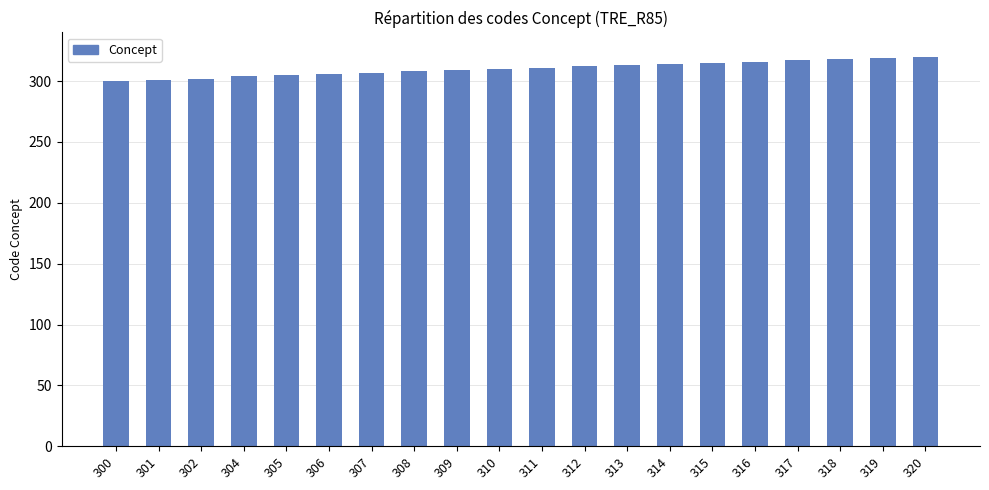

How many bars are there in total?

20